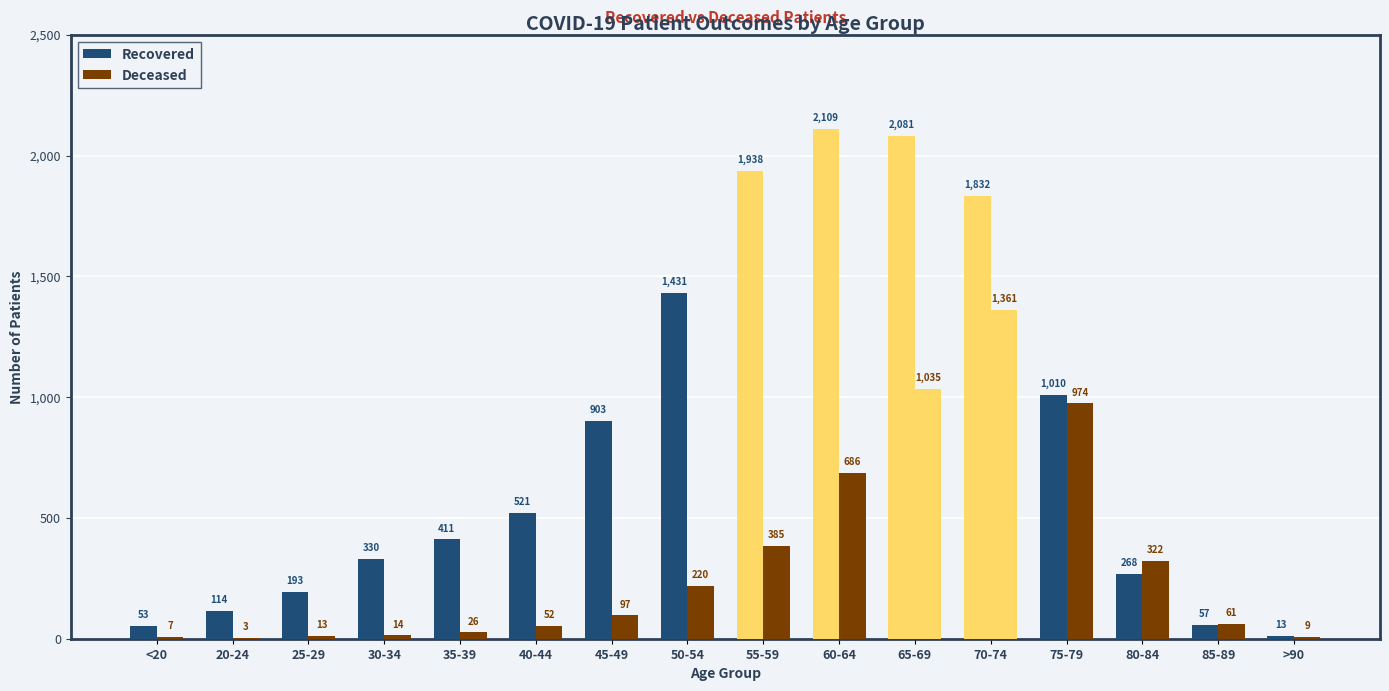

Are the bars horizontal?

No